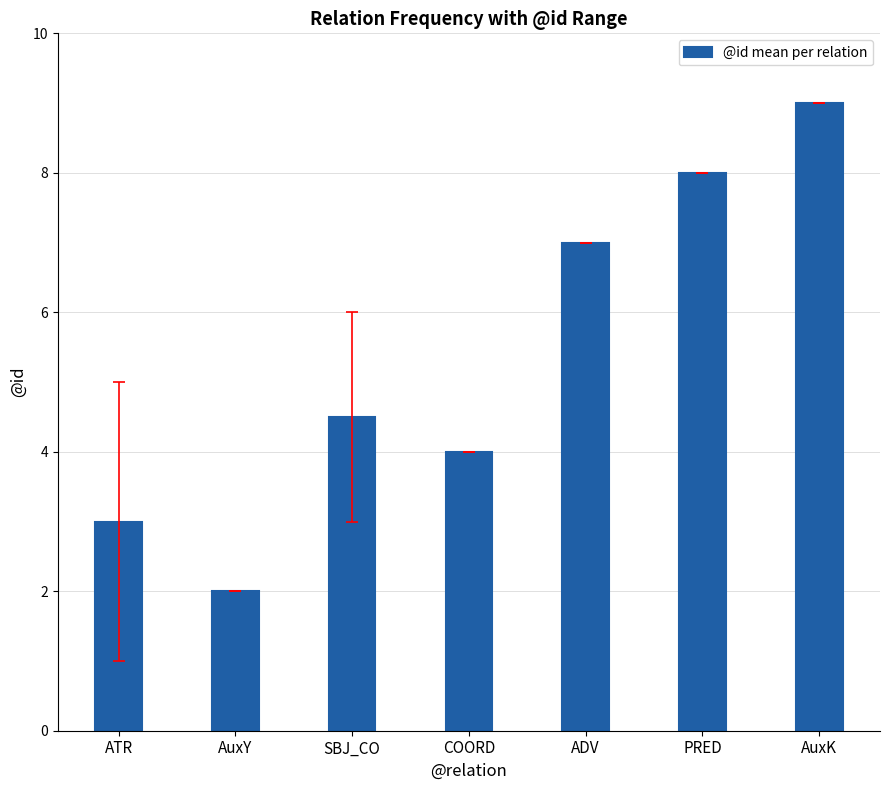

Rank the categories by value from highest to lowest.

AuxK, PRED, ADV, SBJ_CO, COORD, ATR, AuxY